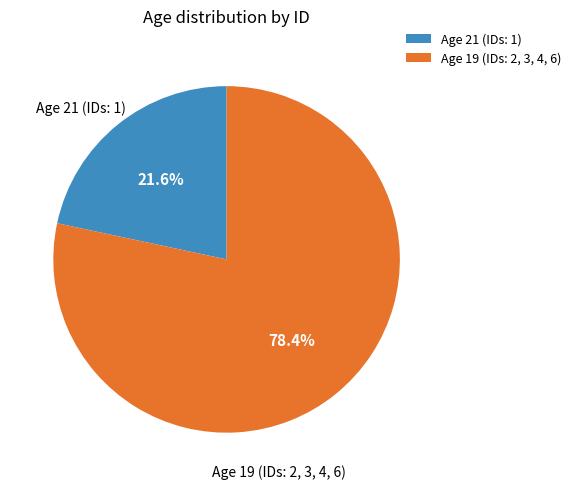

What is the smallest slice in the pie chart?

Age 21 (IDs: 1)